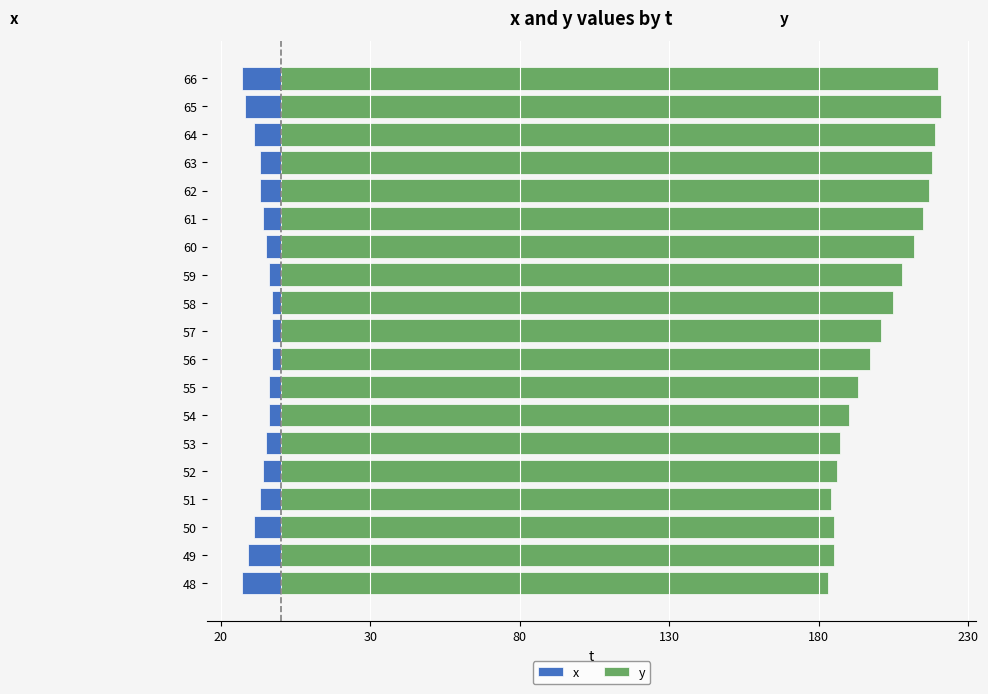

How many bars are there in total?

38